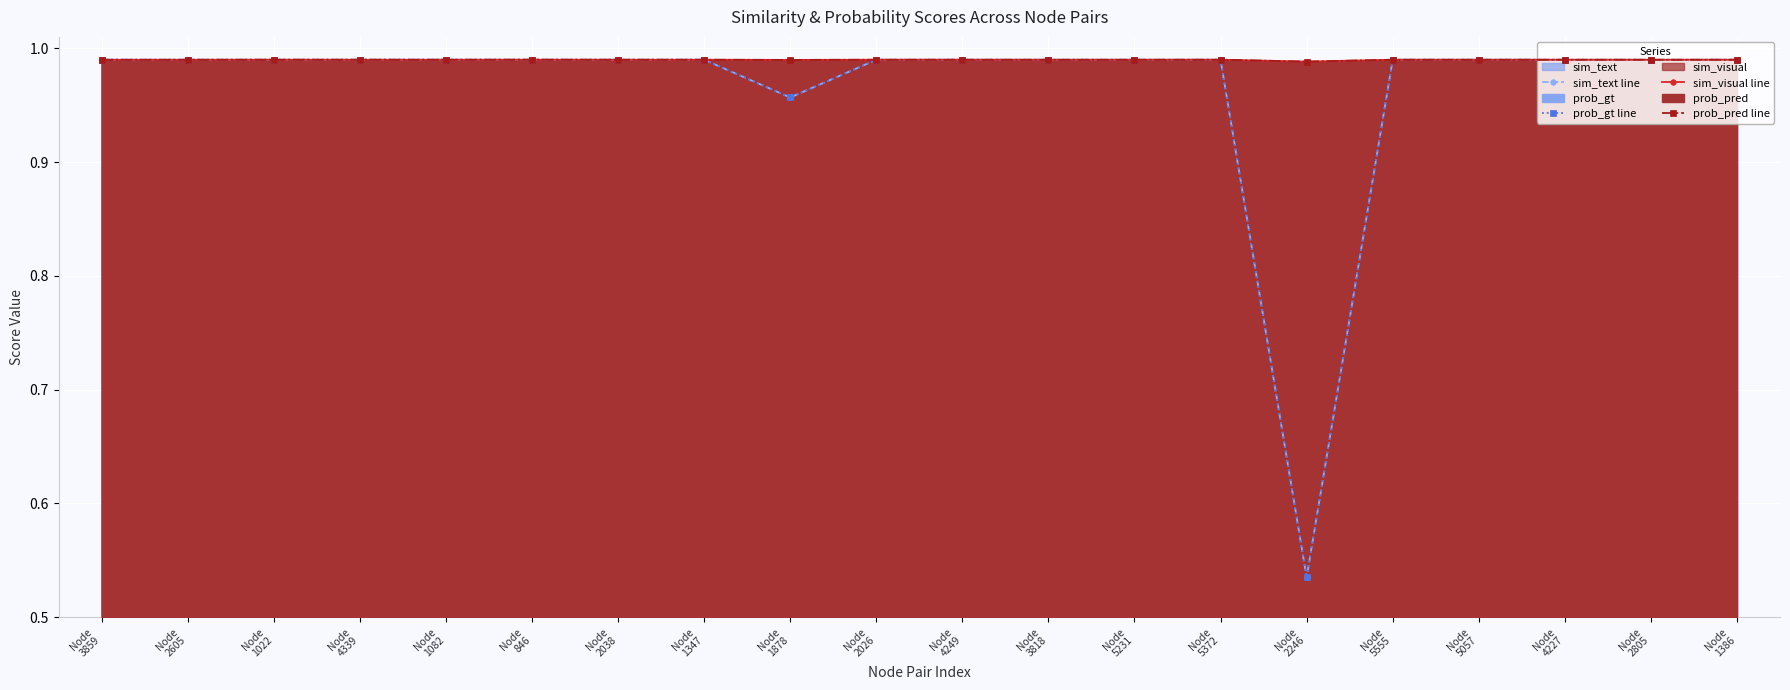

What is the sum of all sim_visual line values?

19.8